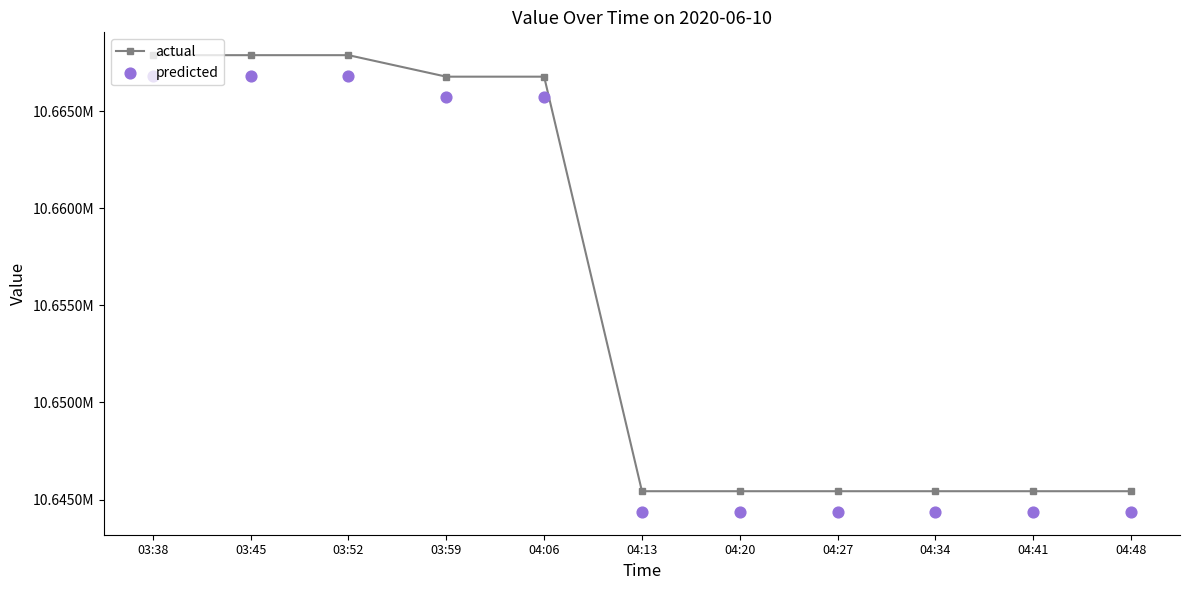

What are all the series names shown in the legend?

actual, predicted